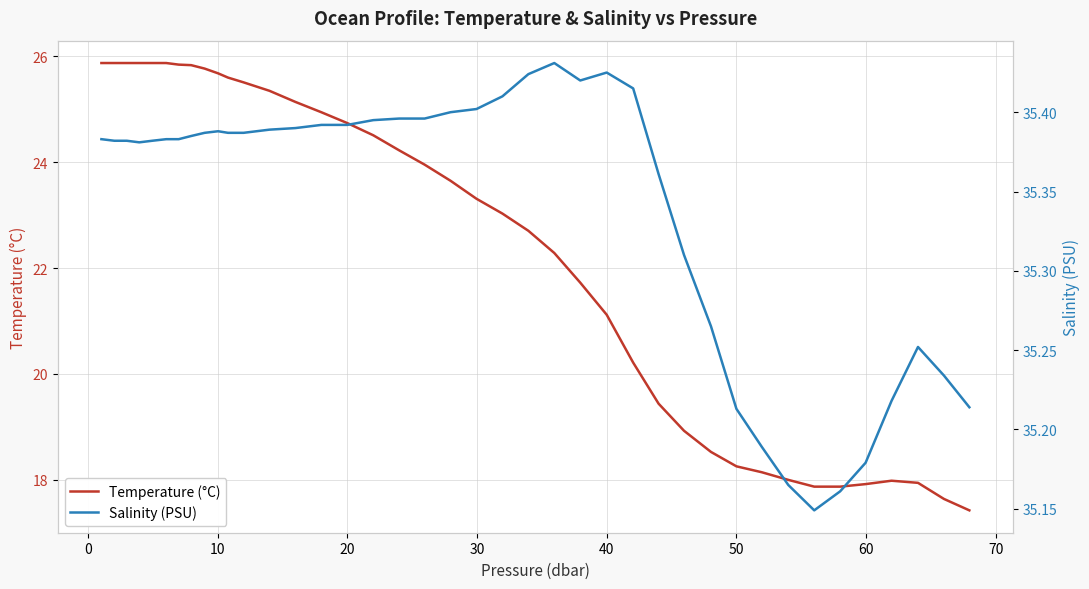

True or false: Temperature (°C) and Salinity (PSU) intersect in this chart.

False